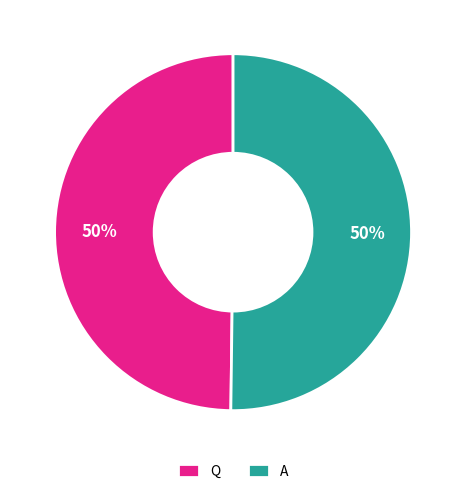

To the nearest percent, what is the average slice percentage?

50%